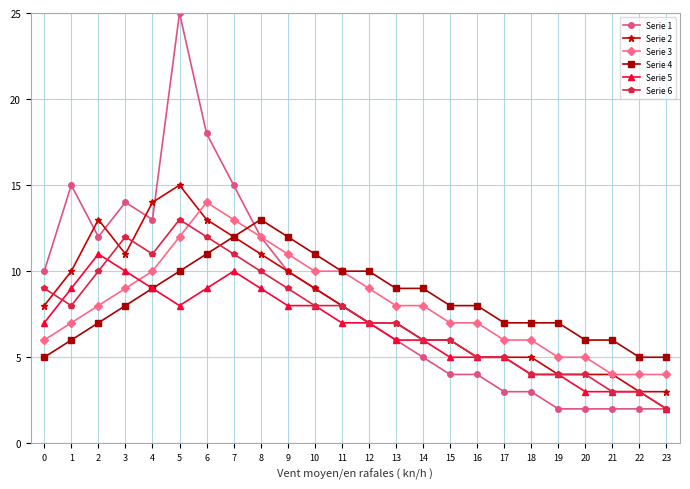

What is the total value across all series at 5?

83